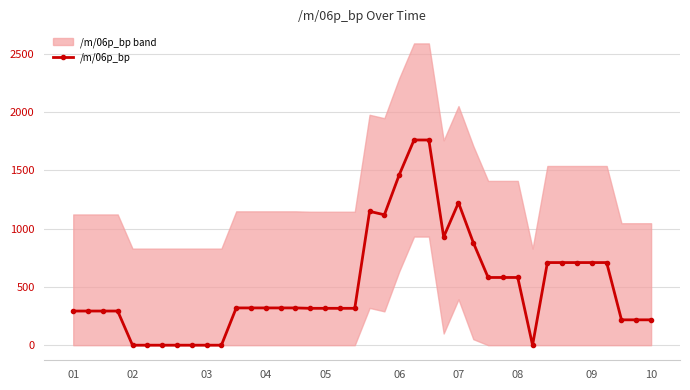

What is the value of the 19th point from the left?

316.2